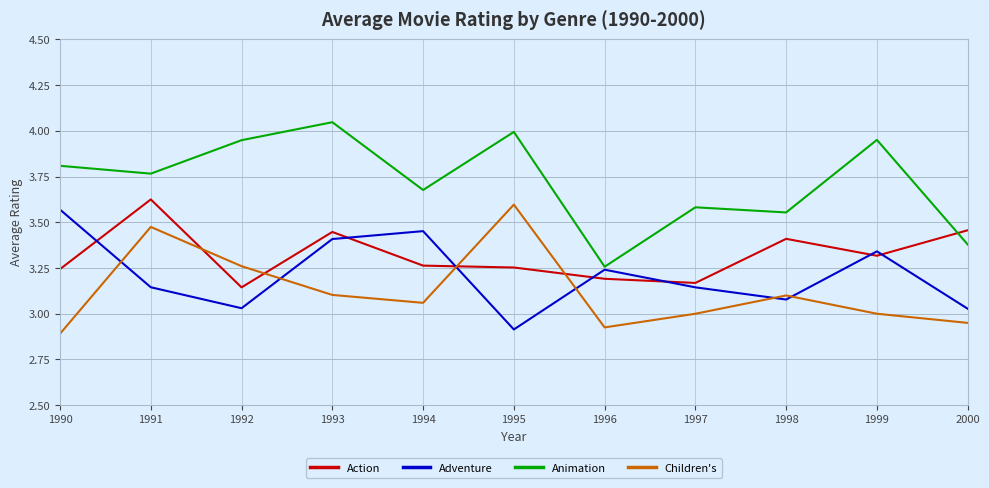

Where do Adventure and Children's first cross each other?

1990 and 1991